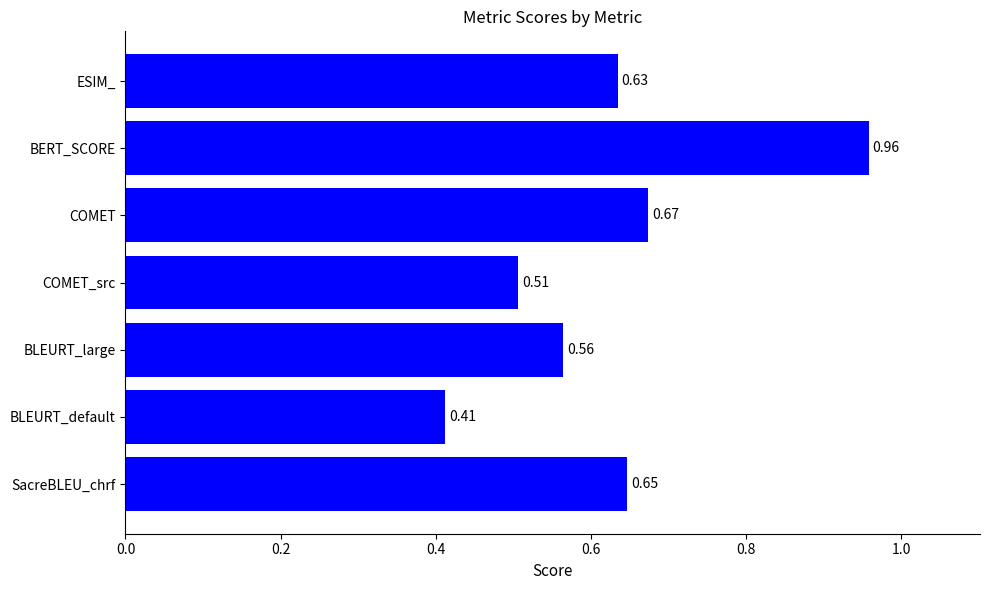

How many bars are there in total?

7